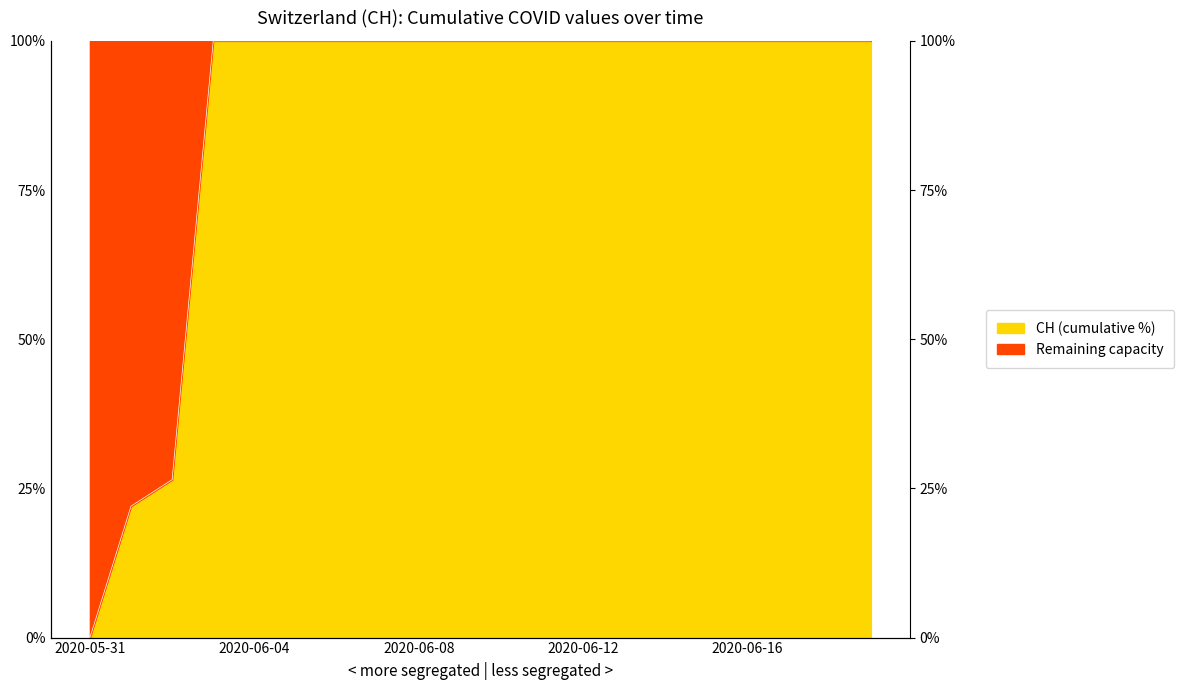

How many lines are shown in the chart?

1